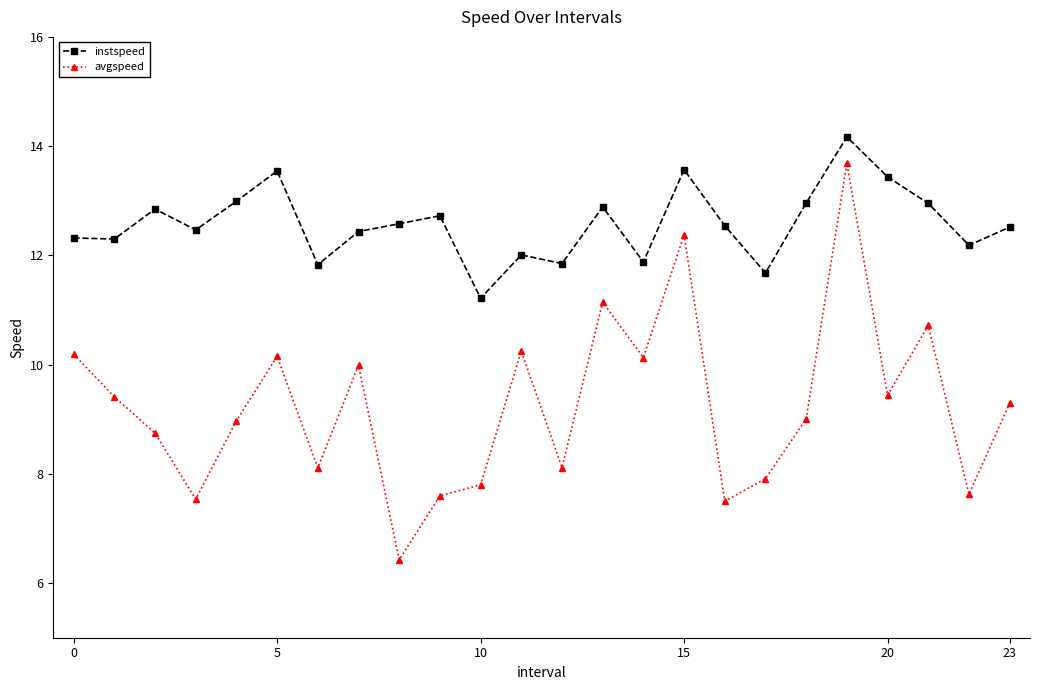

Which series has the largest range (max minus min)?

avgspeed